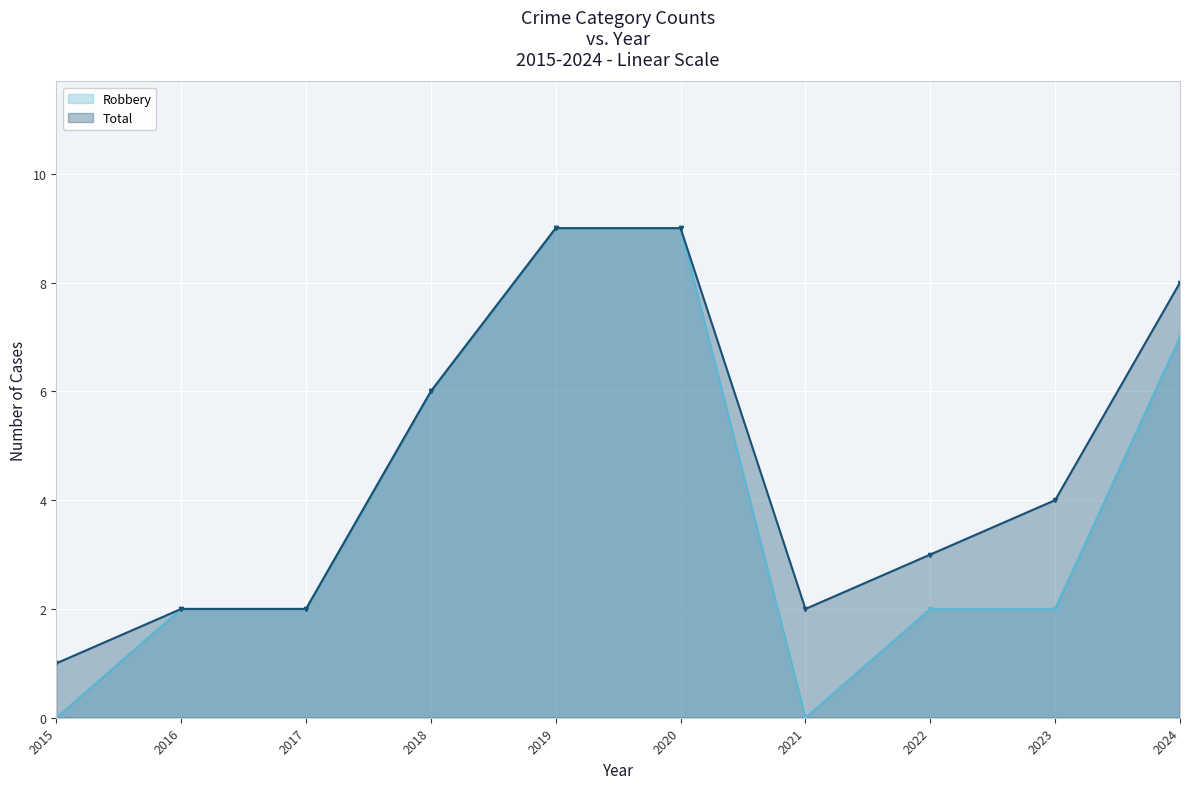

True or false: Robbery and Total cross at least once.

False